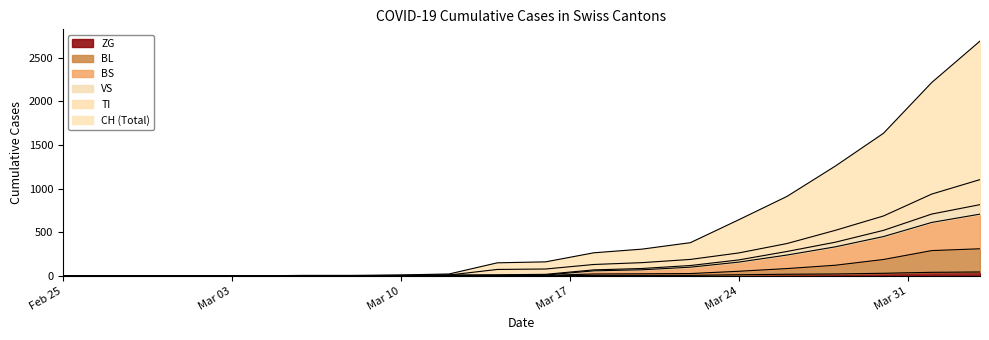

How many lines are shown in the chart?

6